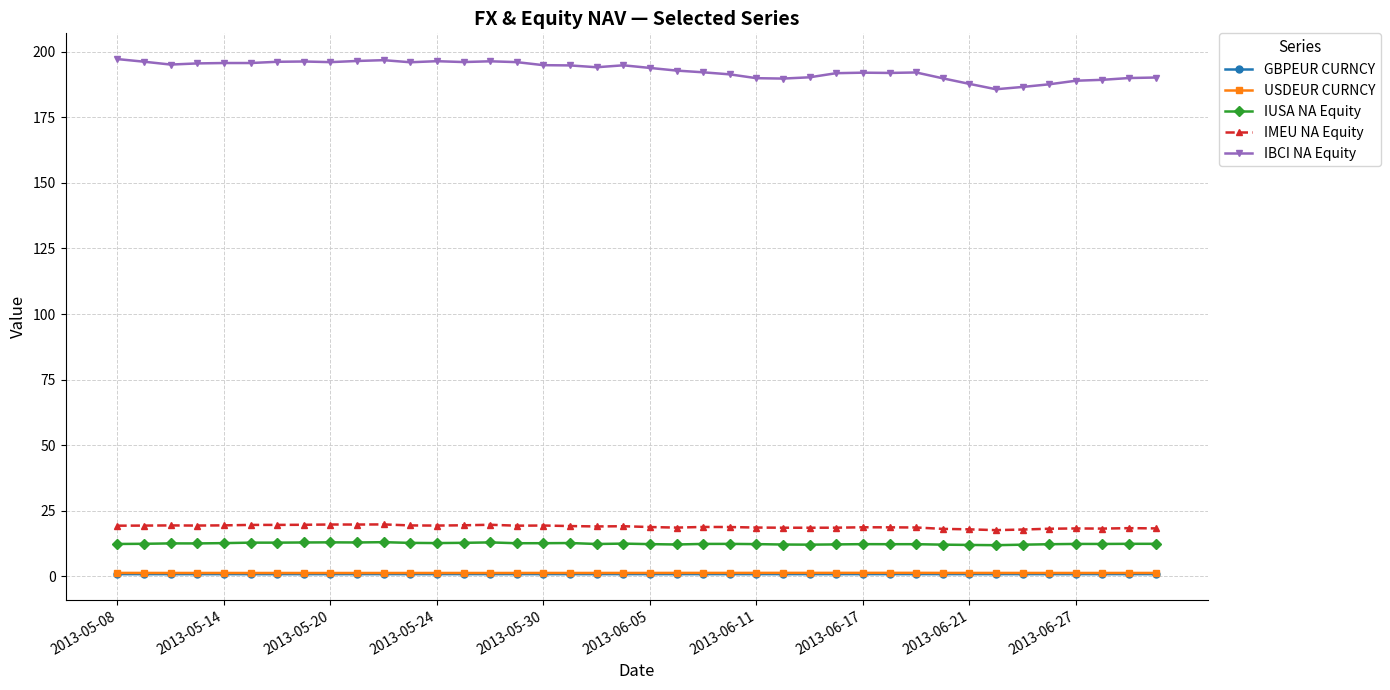

True or false: GBPEUR CURNCY has more than 0 interior local peaks.

True